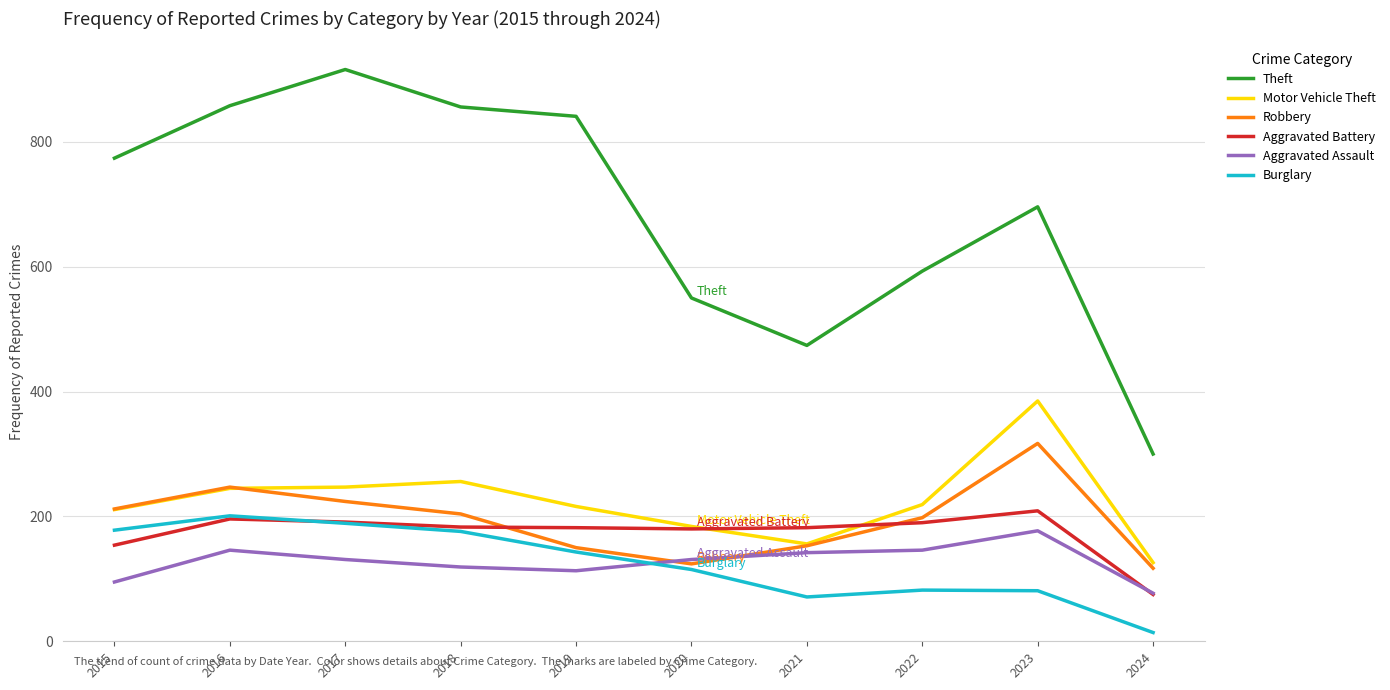

How many interior local peaks does the Theft series have?

2